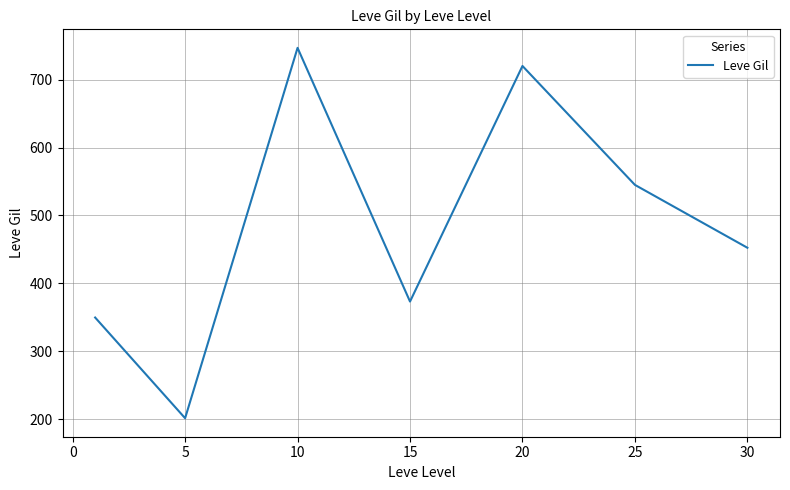

What is the difference between the maximum and minimum values?

545.0